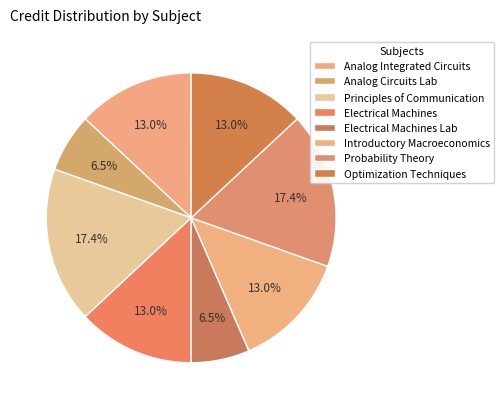

How many segments does this pie chart have?

8